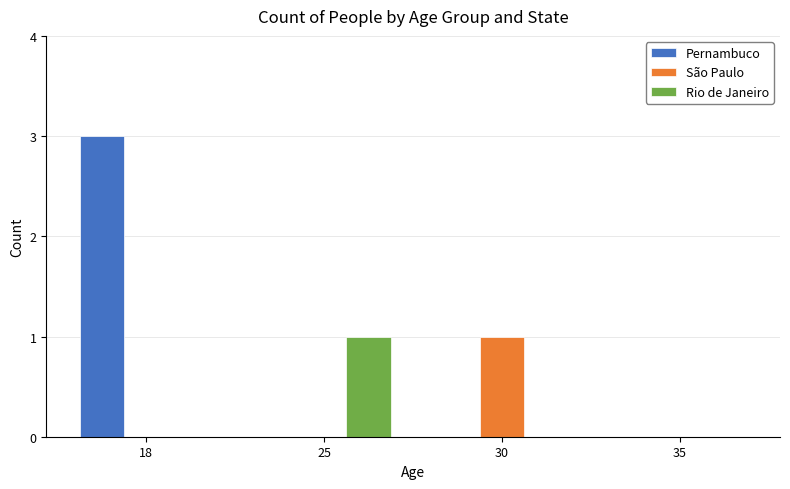

The Pernambuco series shows 0 at 25. True or false?

True